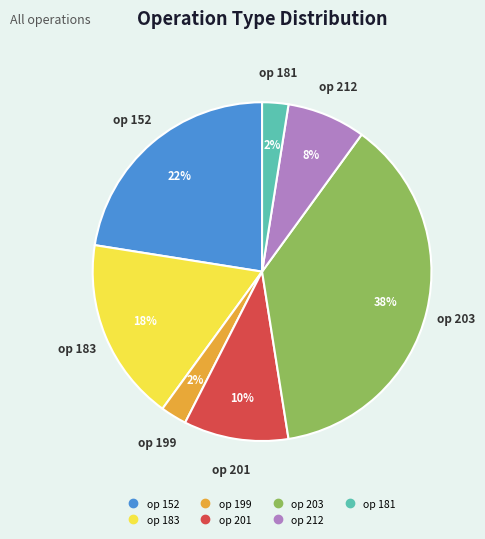

Is there a majority slice in this chart?

No